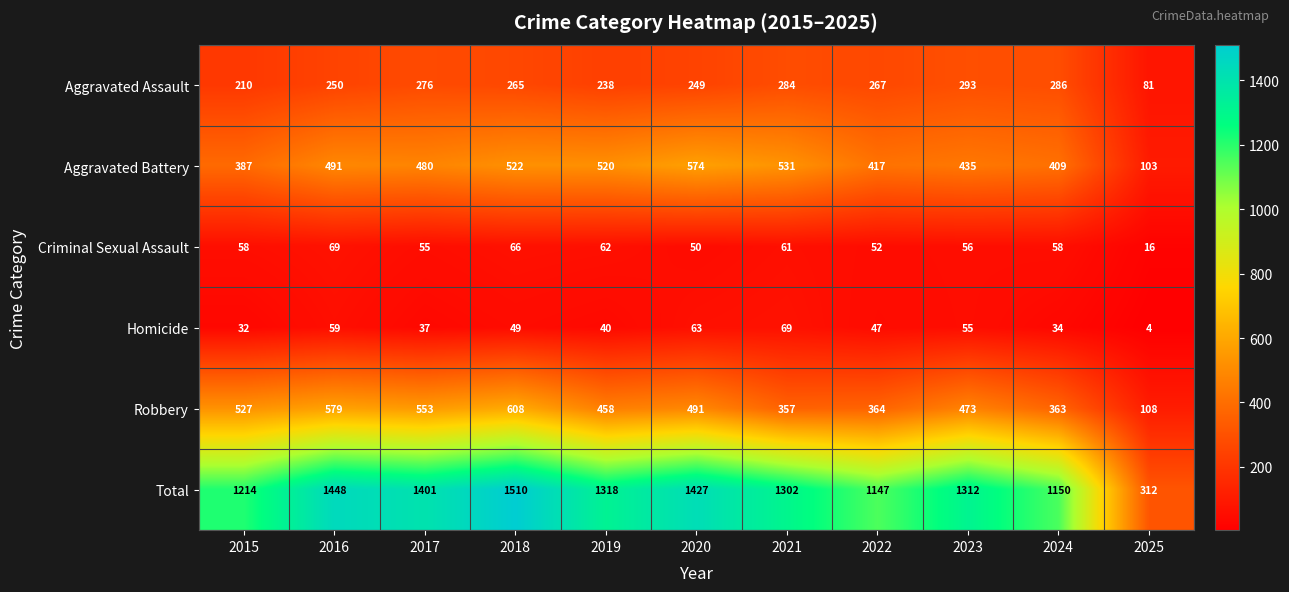

Count the number of categories in the chart.

11